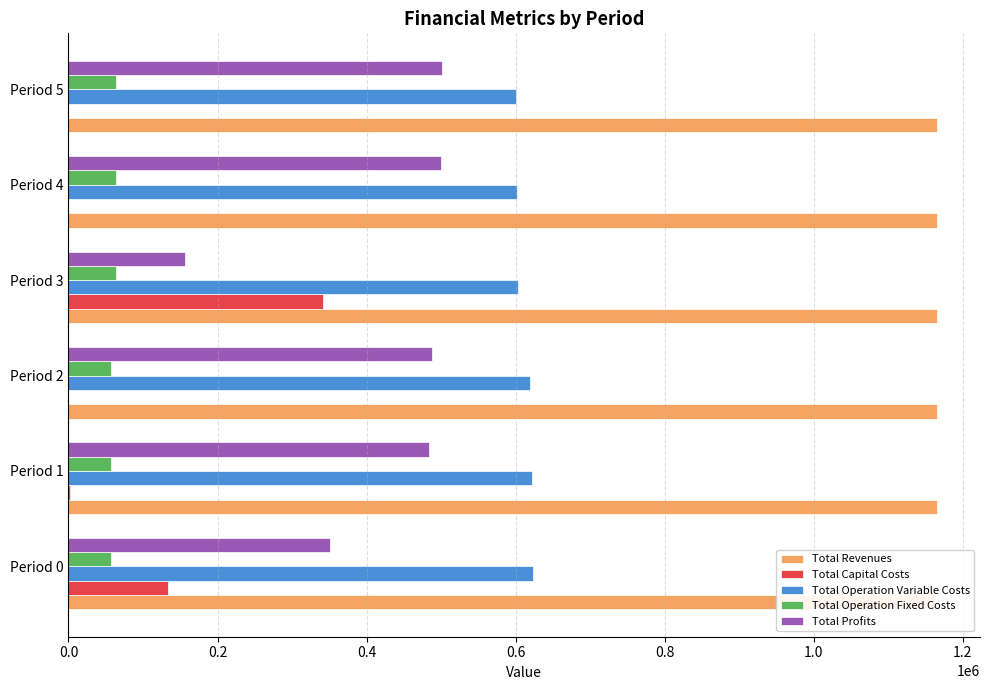

The Total Operation Variable Costs series shows 343869.9 at Period 4. True or false?

False